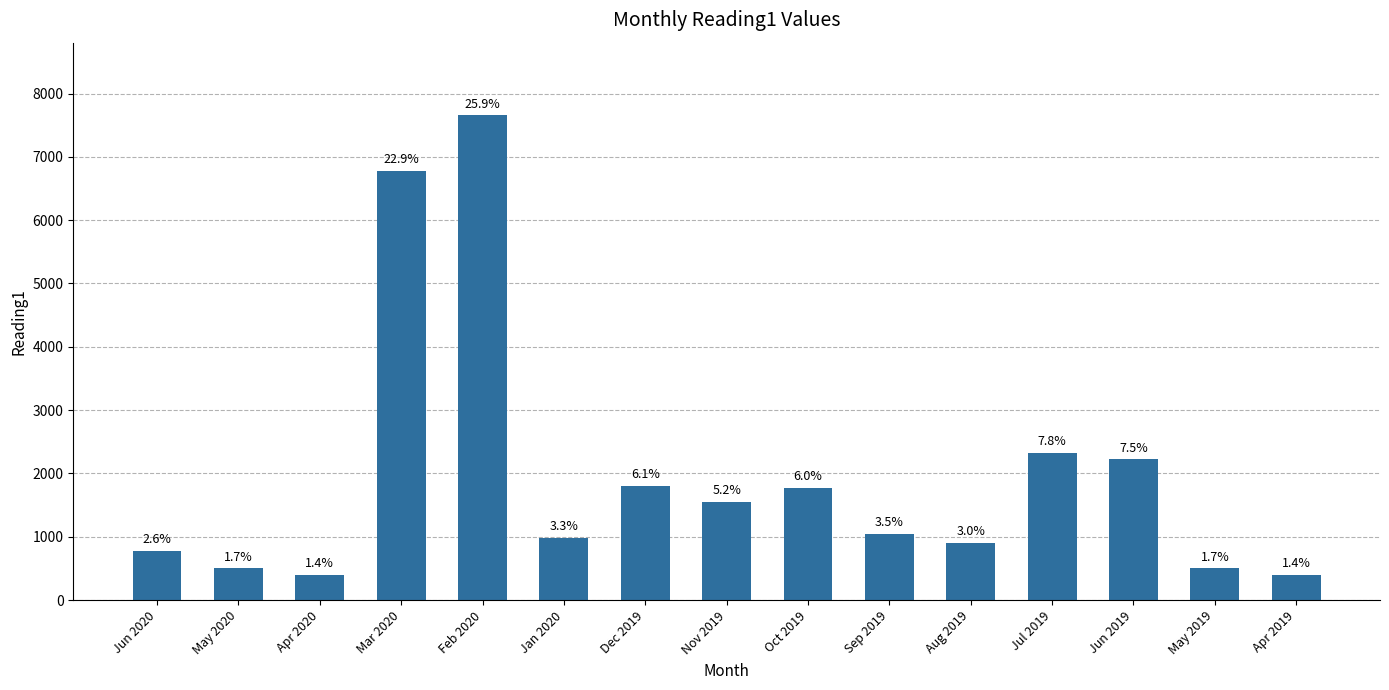

Where is the data nearest to the value 4027?

Jul 2019